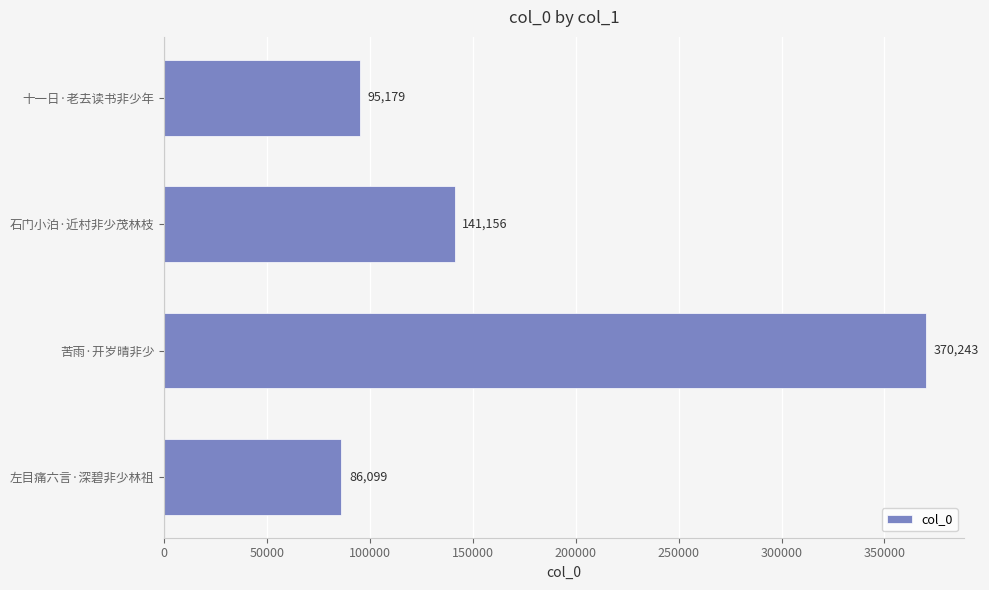

What is the greatest value displayed?

370243